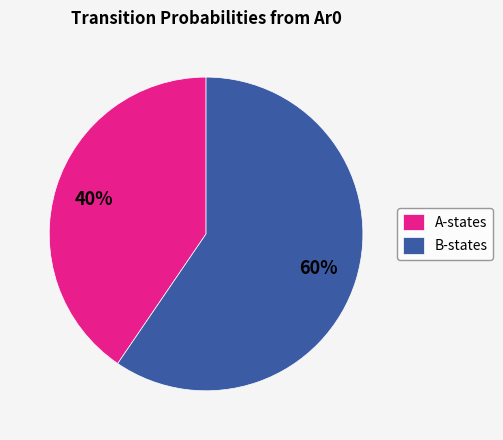

Is it true that B-states is 54% of the pie?

False